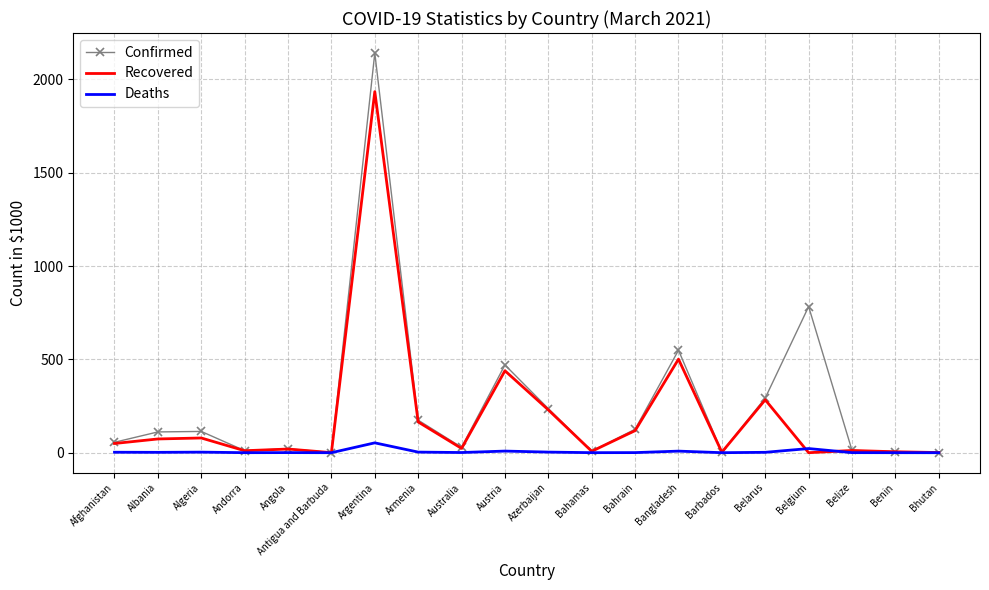

What is the maximum value for Confirmed?

2141.9